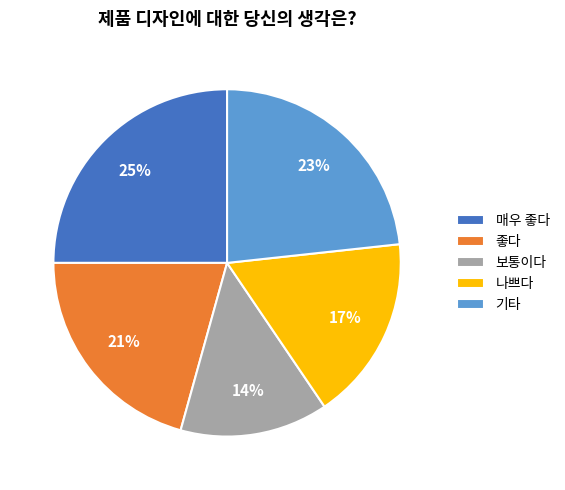

Is it true that 좋다 is 21% of the pie?

True